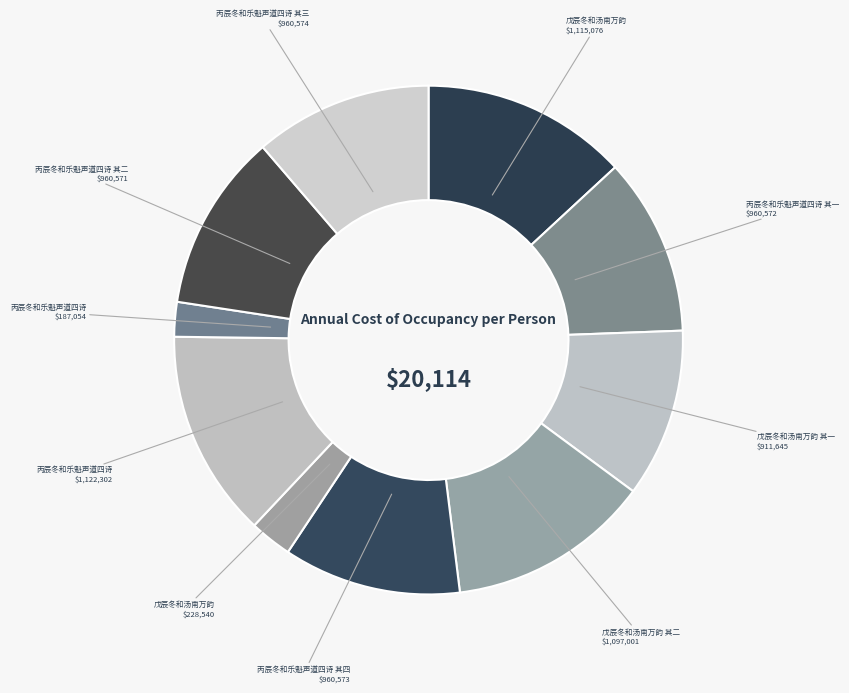

How many segments does this pie chart have?

10